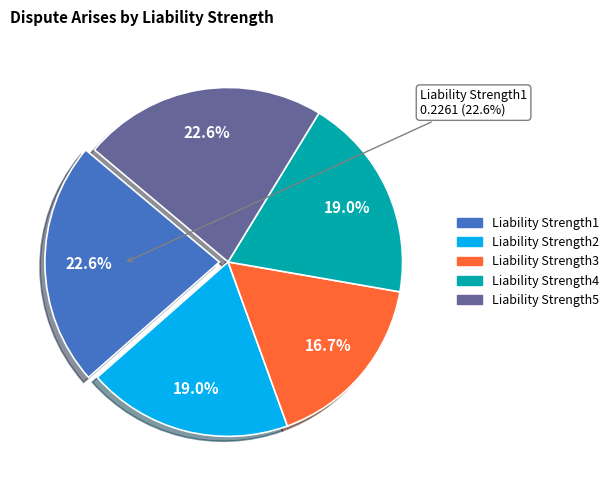

To the nearest percent, what is the average slice percentage?

20%